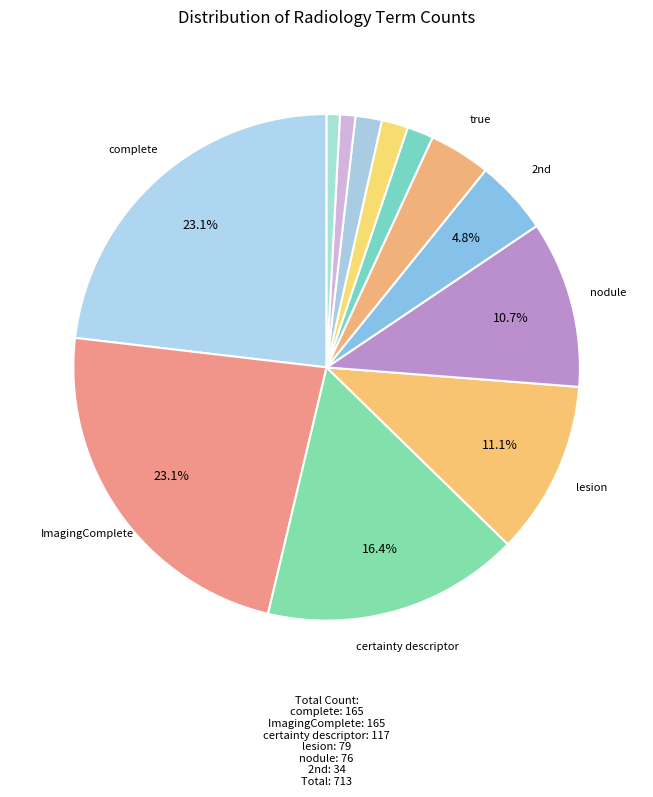

Which category has the biggest portion of the pie?

complete